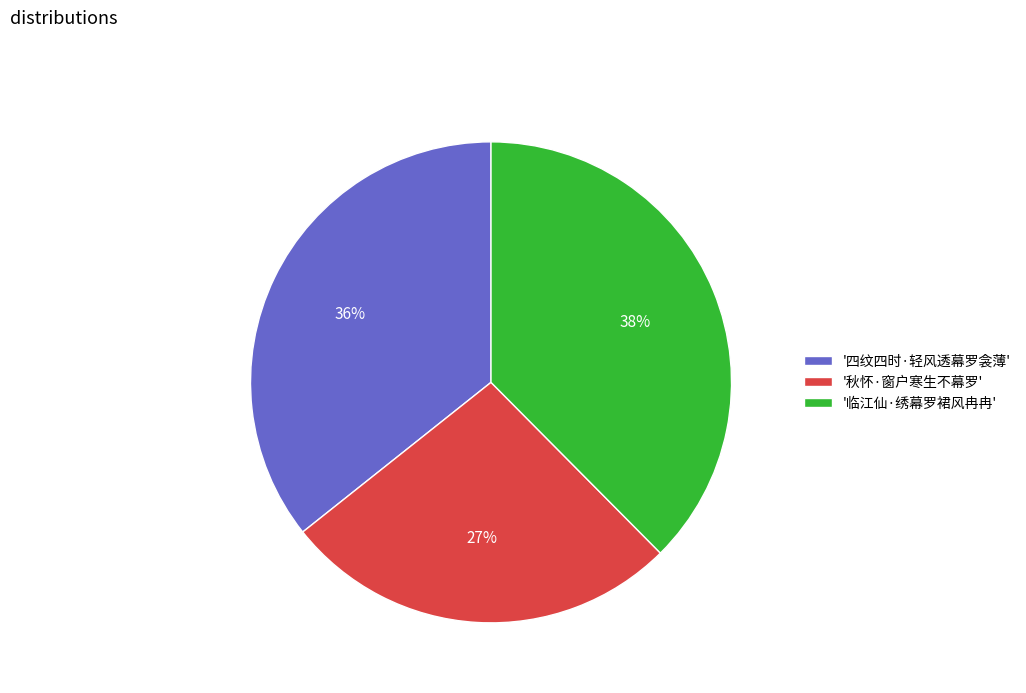

Rank the categories by value from highest to lowest.

'临江仙·绣幕罗裙风冉冉', '四纹四时·轻风透幕罗衾薄', '秋怀·窗户寒生不幕罗'